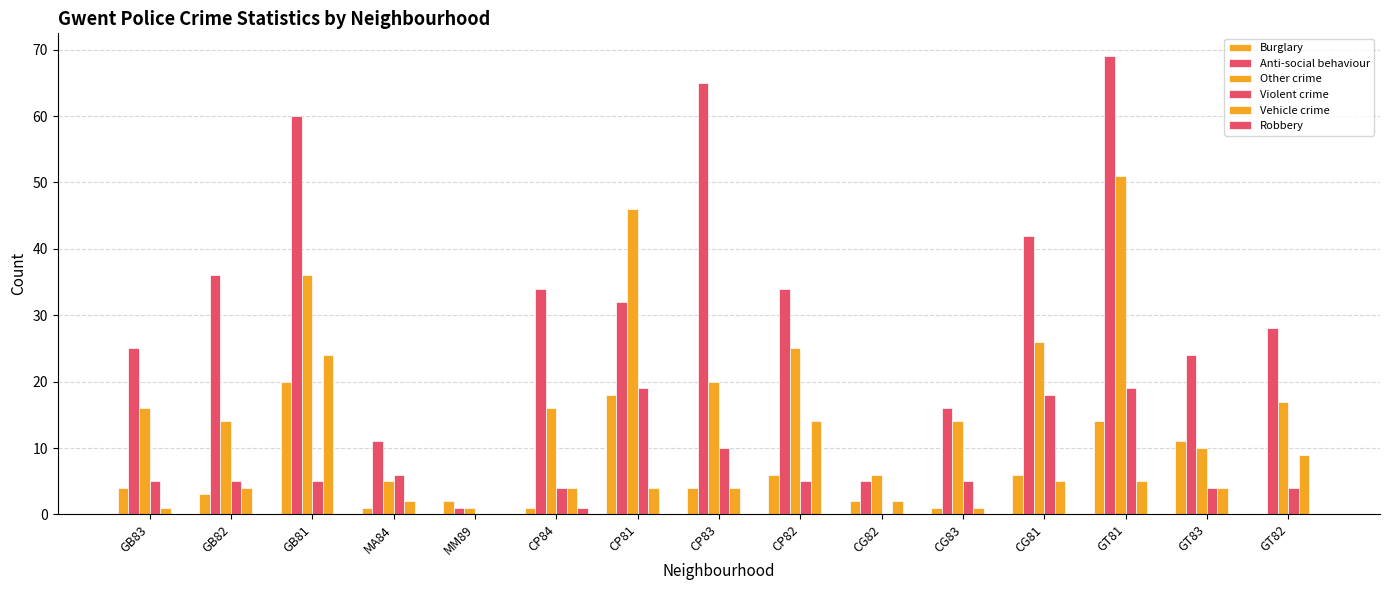

What is the spread (max minus min) of values at GT82?

28